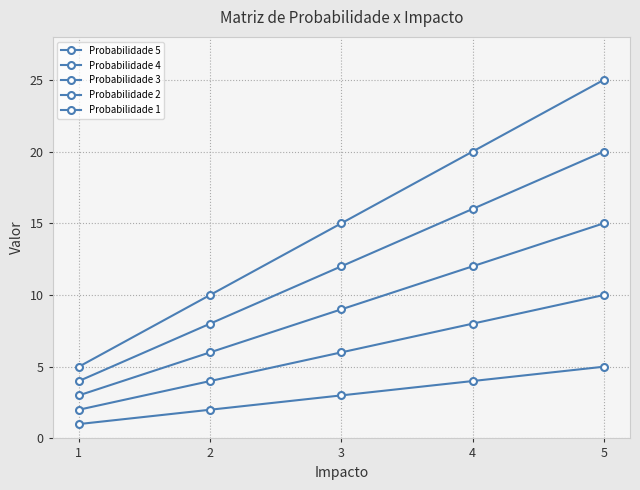

At which label is Probabilidade 3 closest to 9?

3